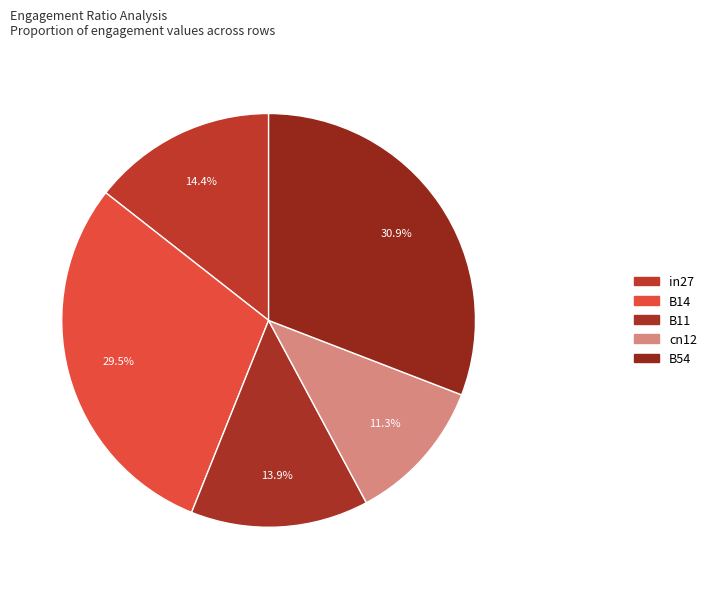

How many slices are in this pie chart?

5